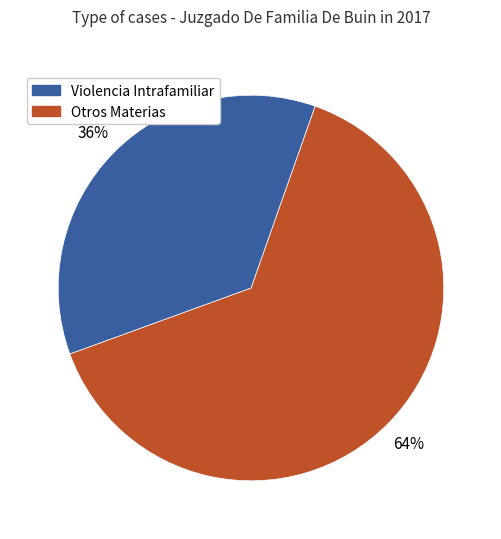

Count the number of slices in the pie.

2